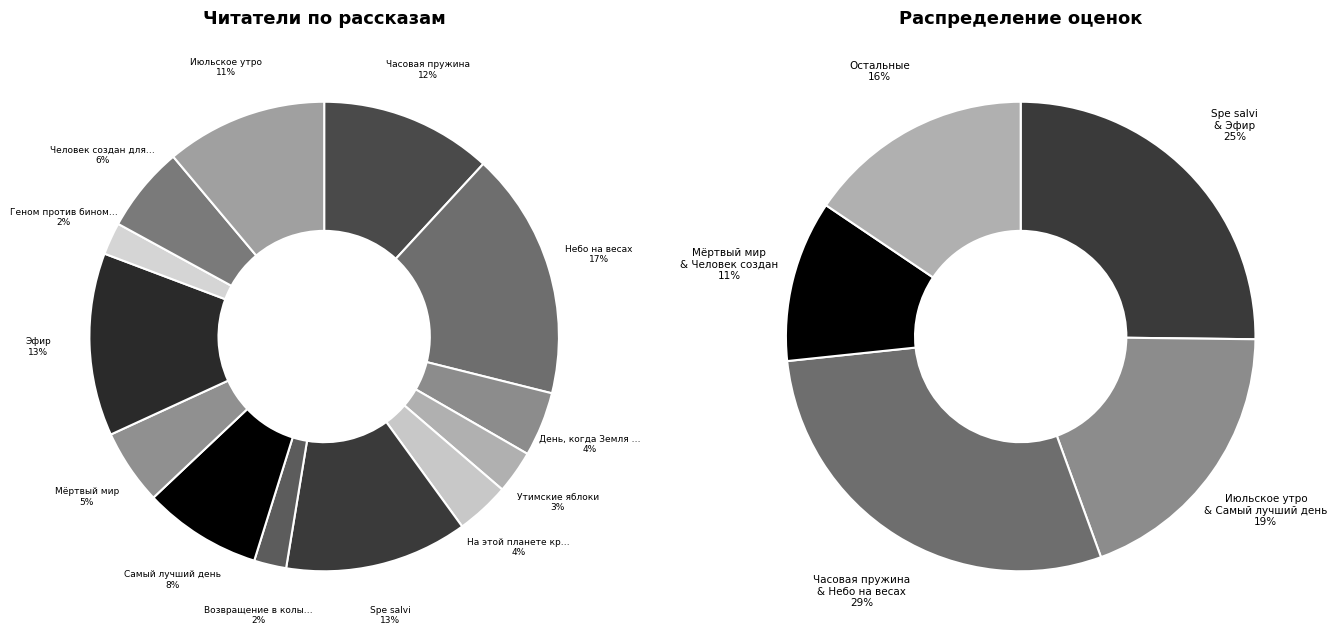

Approximately how many times larger is the value at Небо на весах compared to Возвращение в колыбель?

7.7